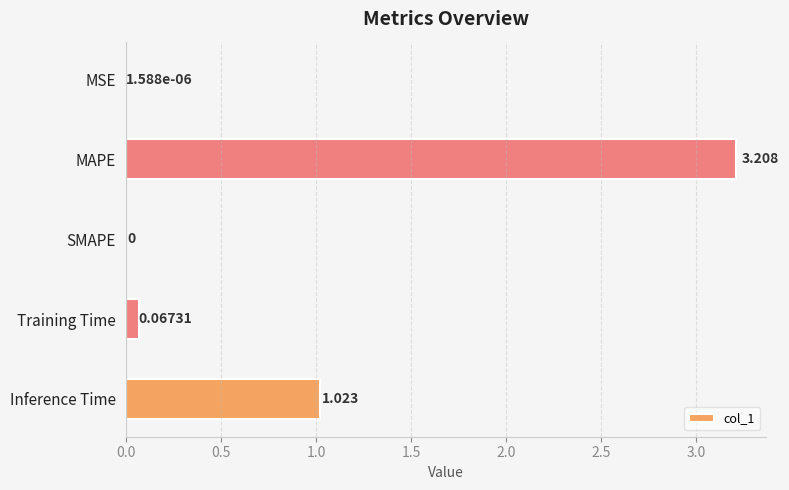

What is the maximum value shown in the chart?

3.2